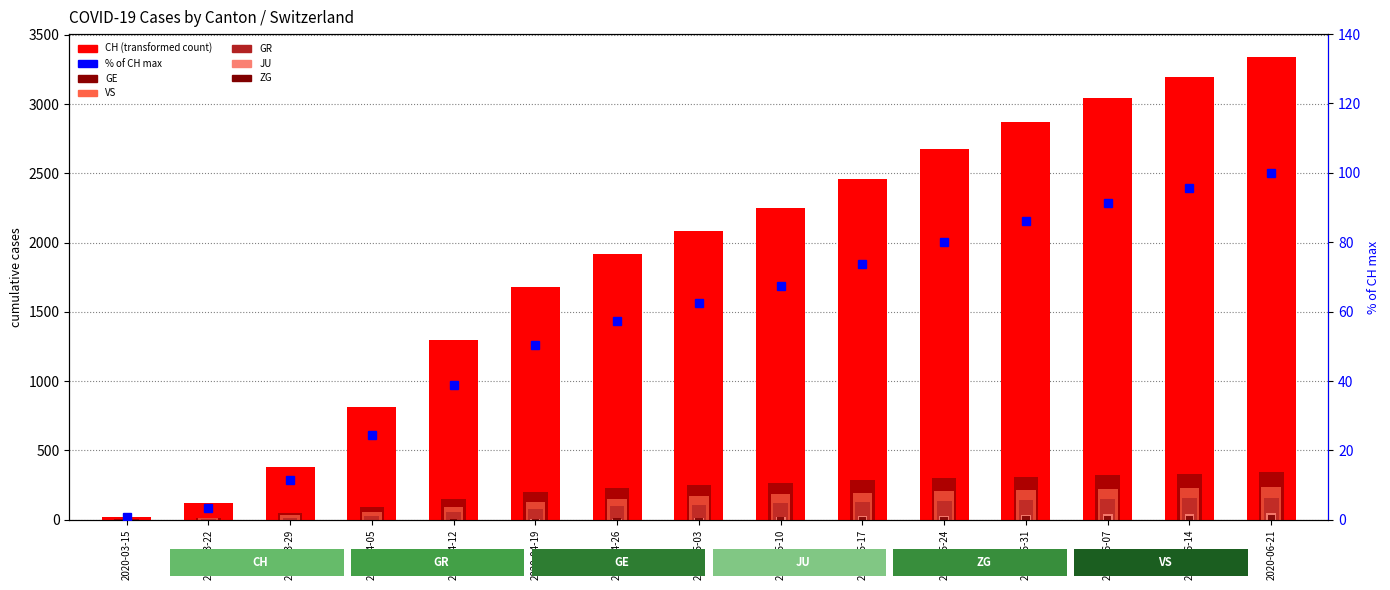

What is the difference between the maximum and minimum values in the VS series?

235